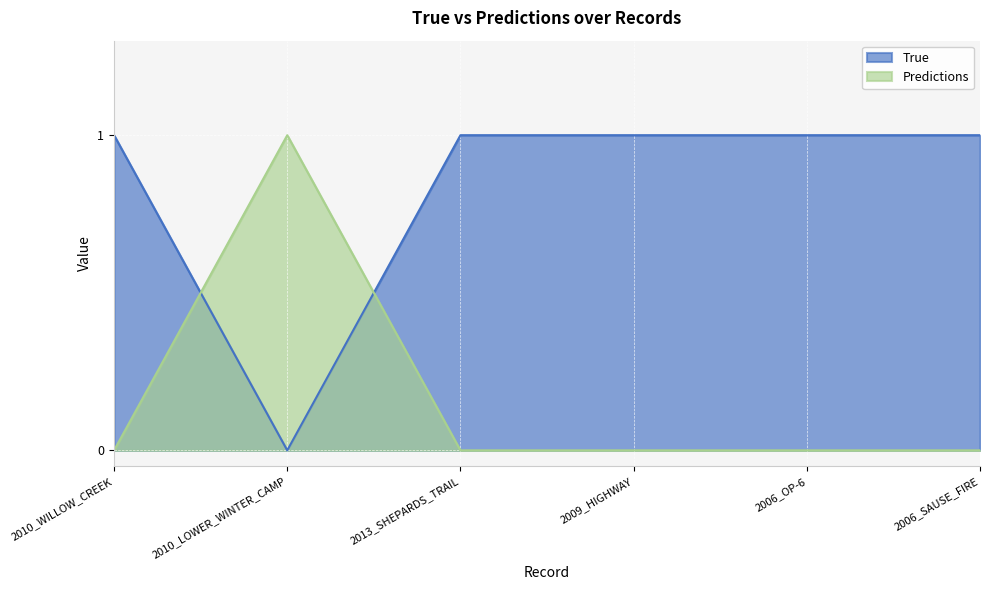

Reading left to right, list all the values displayed in this chart.

True: 2010_WILLOW_CREEK=1	2010_LOWER_WINTER_CAMP=0	2013_SHEPARDS_TRAIL=1	2009_HIGHWAY=1	2006_OP-6=1	2006_SAUSE_FIRE=1
Predictions: 2010_WILLOW_CREEK=0	2010_LOWER_WINTER_CAMP=1	2013_SHEPARDS_TRAIL=0	2009_HIGHWAY=0	2006_OP-6=0	2006_SAUSE_FIRE=0